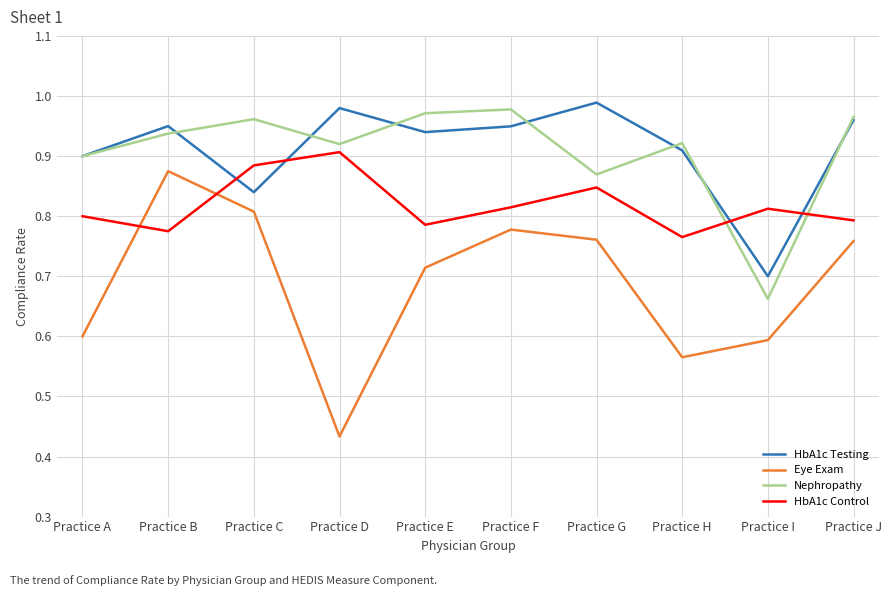

True or false: Eye Exam has a value of 0.6 at Practice H.

True